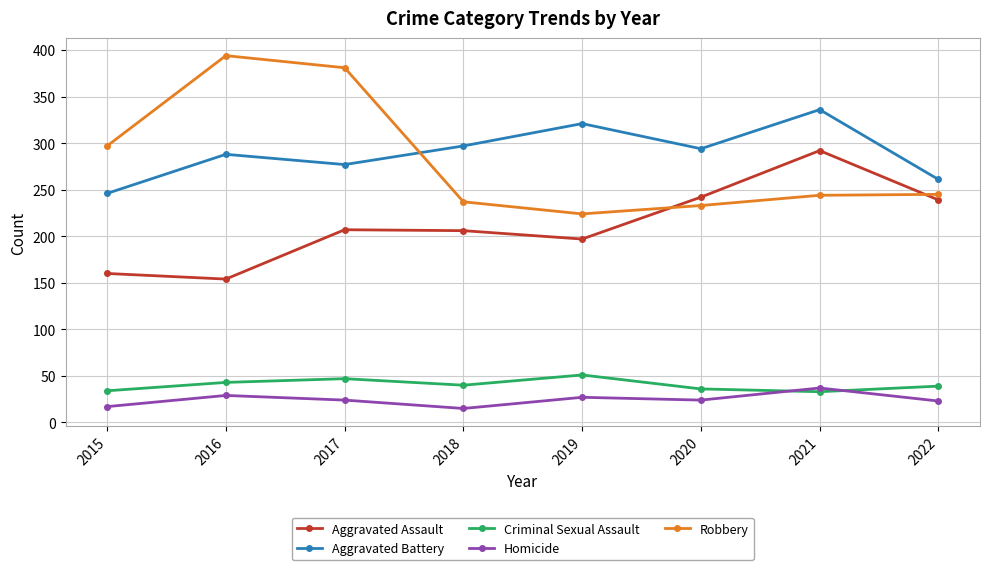

How many data points in Homicide are less than 24?

3